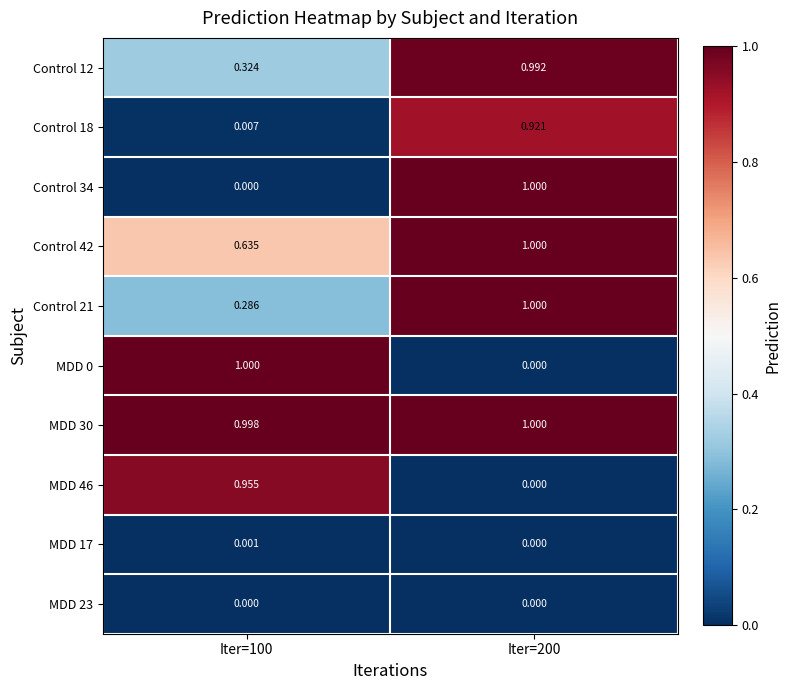

Is the value of Control 12 at Iter=200 greater than the value of Control 34 at Iter=200?

No